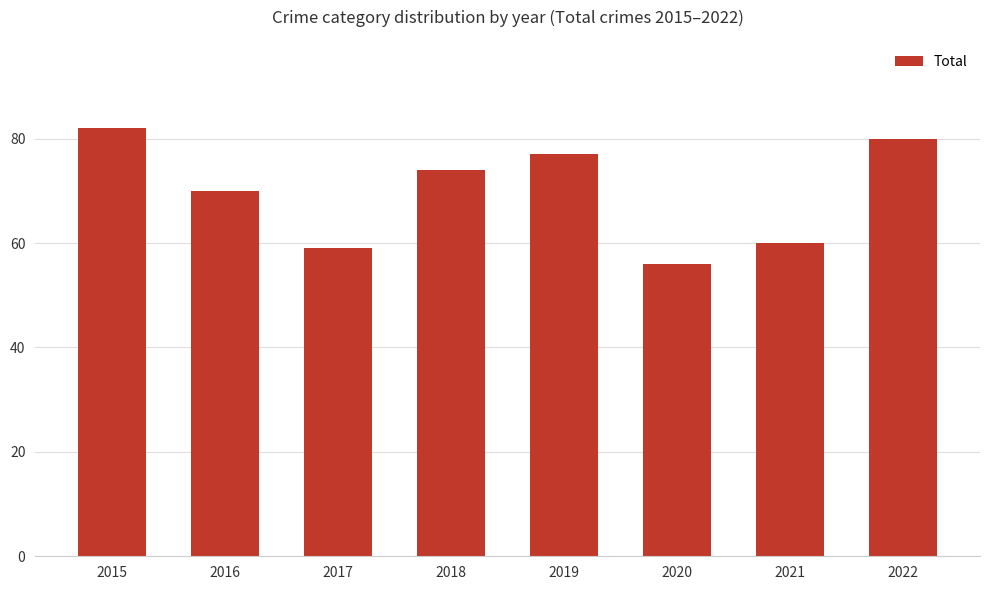

What is the sum of the values at 2020 and 2016?

126